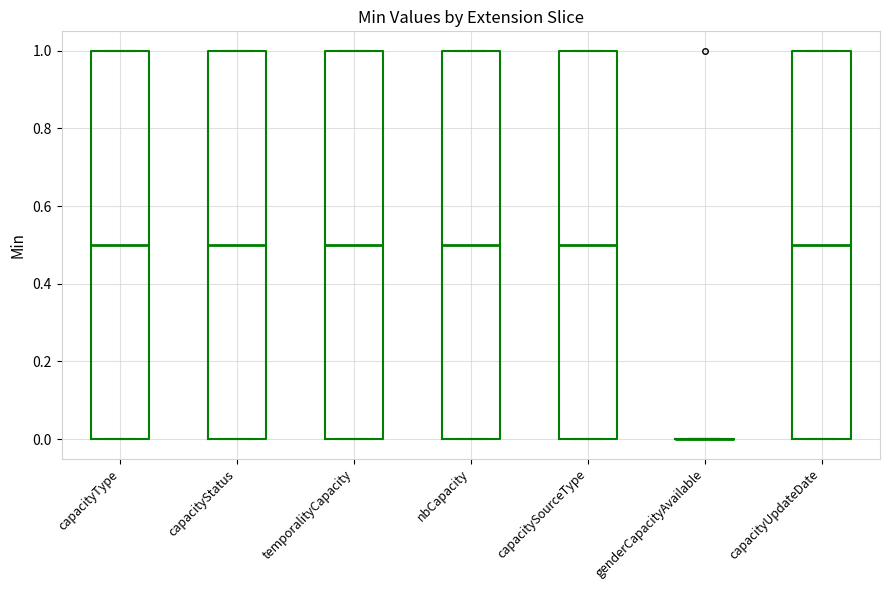

Reading left to right, transcribe this box plot: for each box, give where its median line is, the range the box spans, and where its two whiskers end, as read against the y-axis. The values are not printed on the chart, so give them approximately, as read against the axis.

capacityType: median 0.5, box 0.0 to 1.0, whiskers 0.0 to 1.0
capacityStatus: median 0.5, box 0.0 to 1.0, whiskers 0.0 to 1.0
temporalityCapacity: median 0.5, box 0.0 to 1.0, whiskers 0.0 to 1.0
nbCapacity: median 0.5, box 0.0 to 1.0, whiskers 0.0 to 1.0
capacitySourceType: median 0.5, box 0.0 to 1.0, whiskers 0.0 to 1.0
genderCapacityAvailable: box collapsed to a line at 0.0, whiskers 0.0 to 0.0
capacityUpdateDate: median 0.5, box 0.0 to 1.0, whiskers 0.0 to 1.0